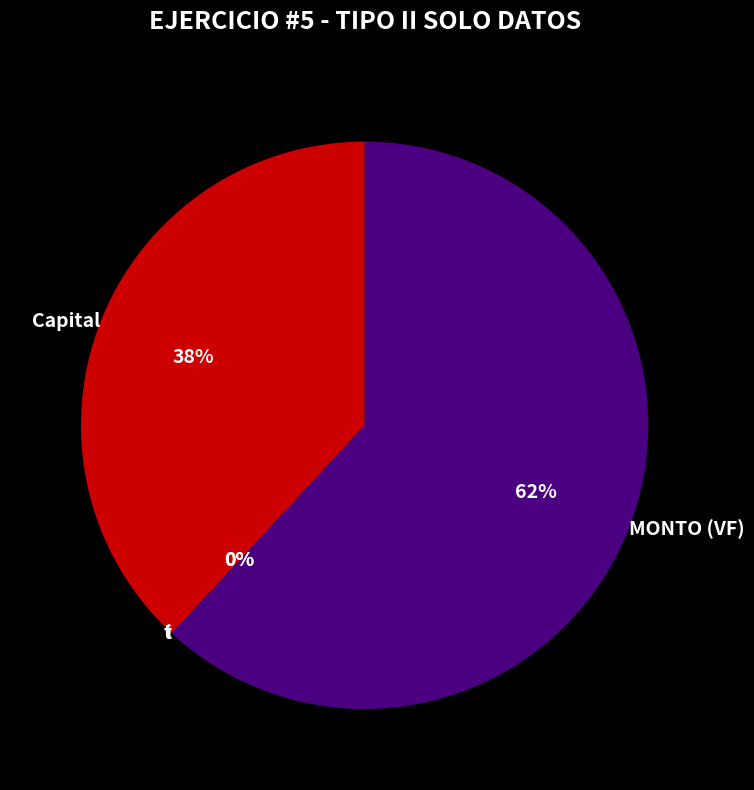

Do i and Capital together represent more than half of the pie?

No